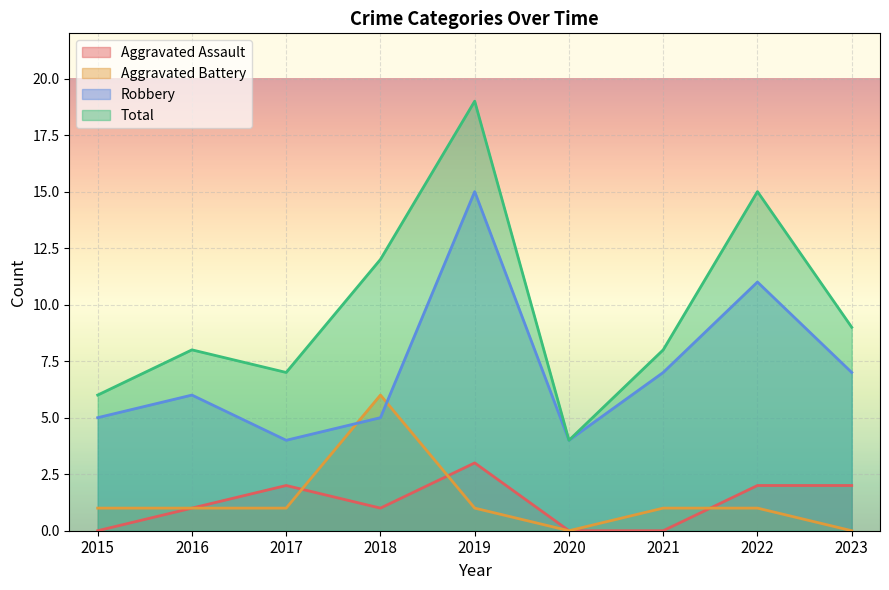

In Aggravated Battery, how many points are lower than both neighbors (excluding endpoints)?

1